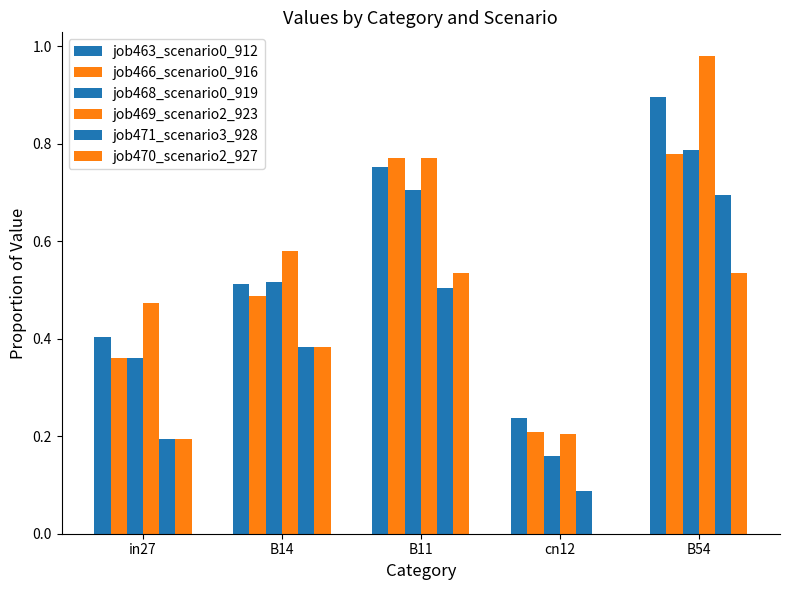

Does the chart contain stacked bars?

No